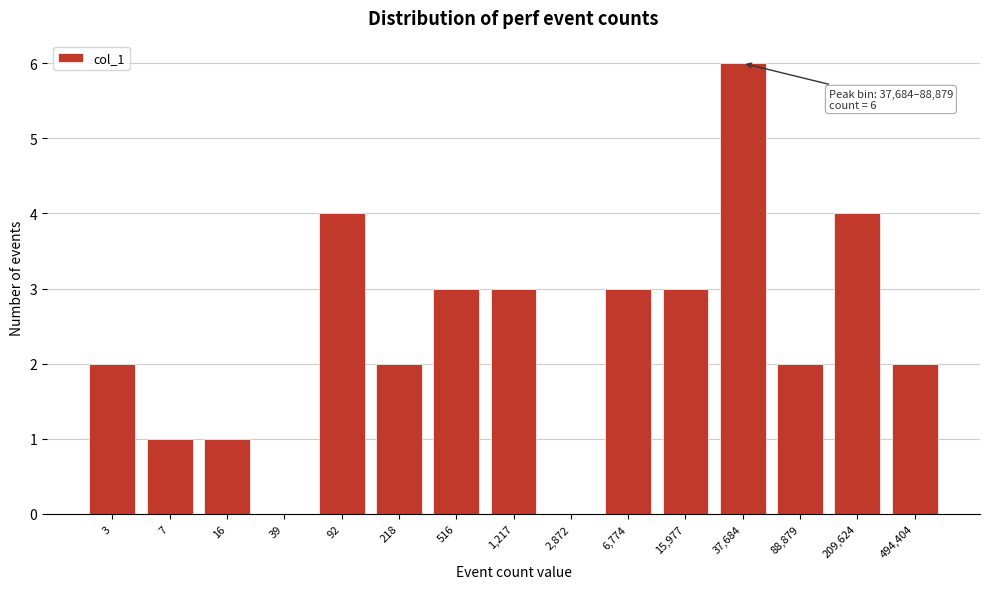

Reading left to right, extract all data points from this chart.

3=2	7=1	16=1	39=0	92=4	218=2	516=3	1,217=3	2,872=0	6,774=3	15,977=3	37,684=6	88,879=2	209,624=4	494,404=2